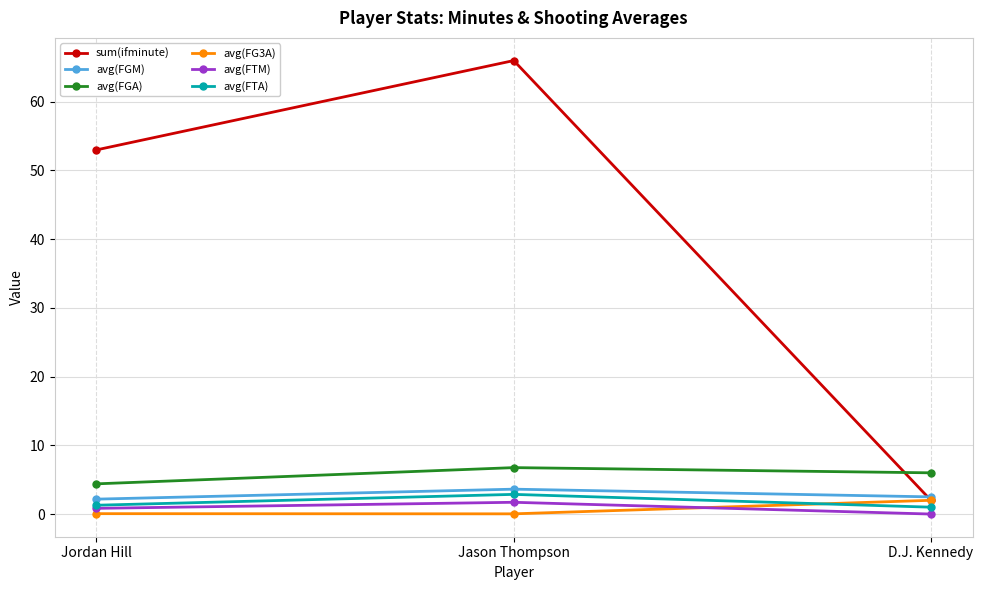

Does the chart have visible grid lines?

Yes